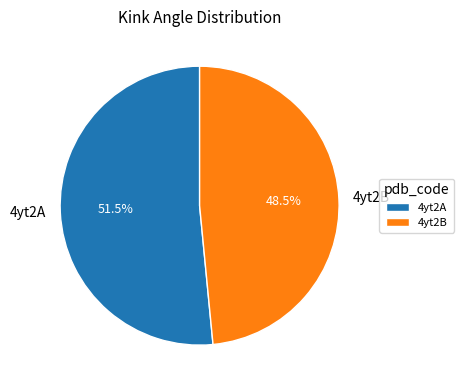

What is the largest slice in the pie chart?

4yt2A